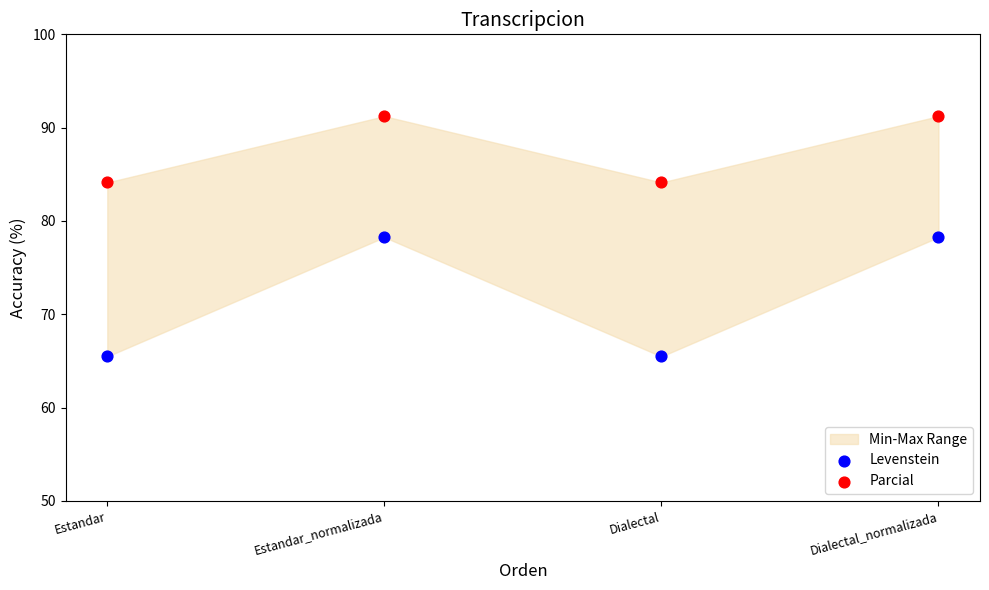

Which series reaches the minimum Y coordinate?

Levenstein